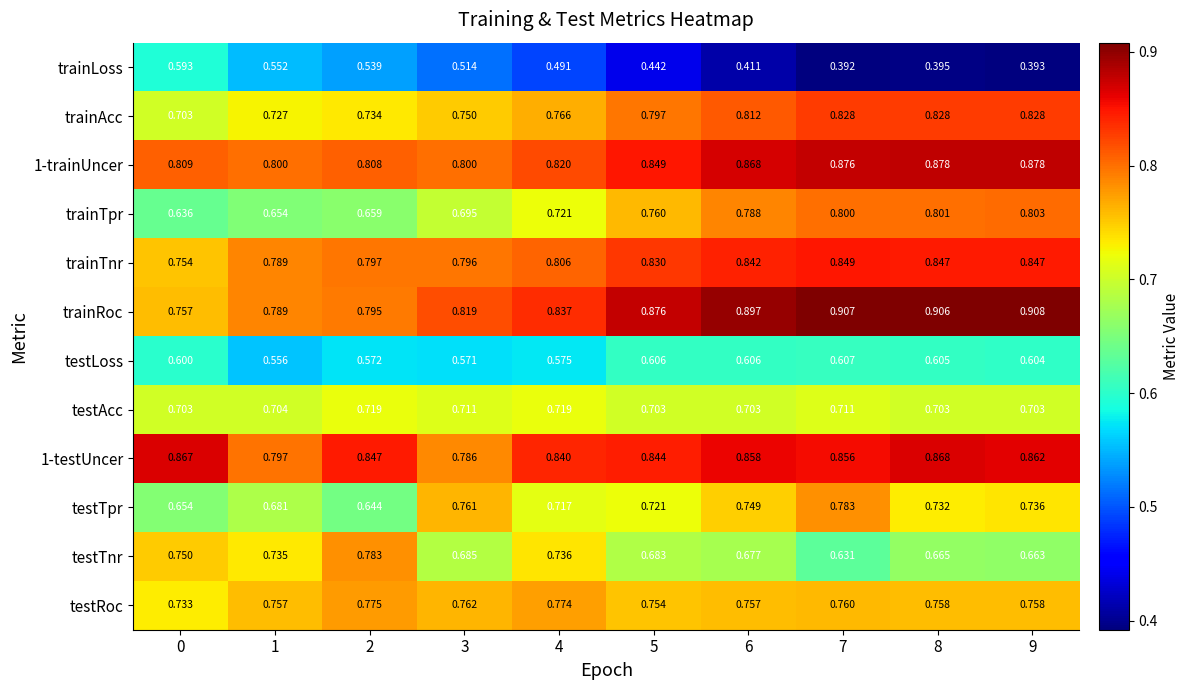

Which series has the largest range (max minus min)?

trainLoss